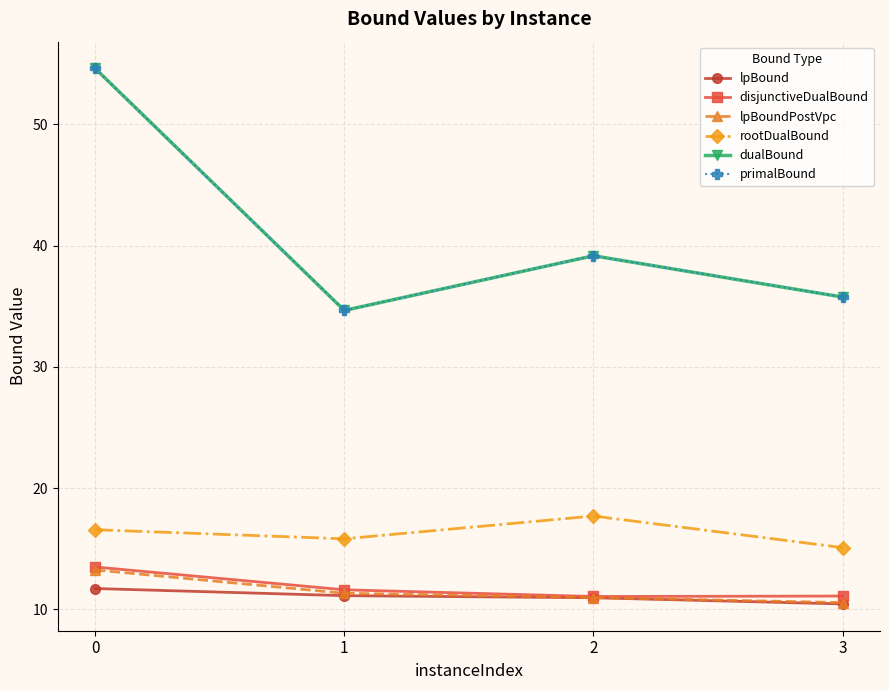

True or false: disjunctiveDualBound and primalBound intersect in this chart.

False